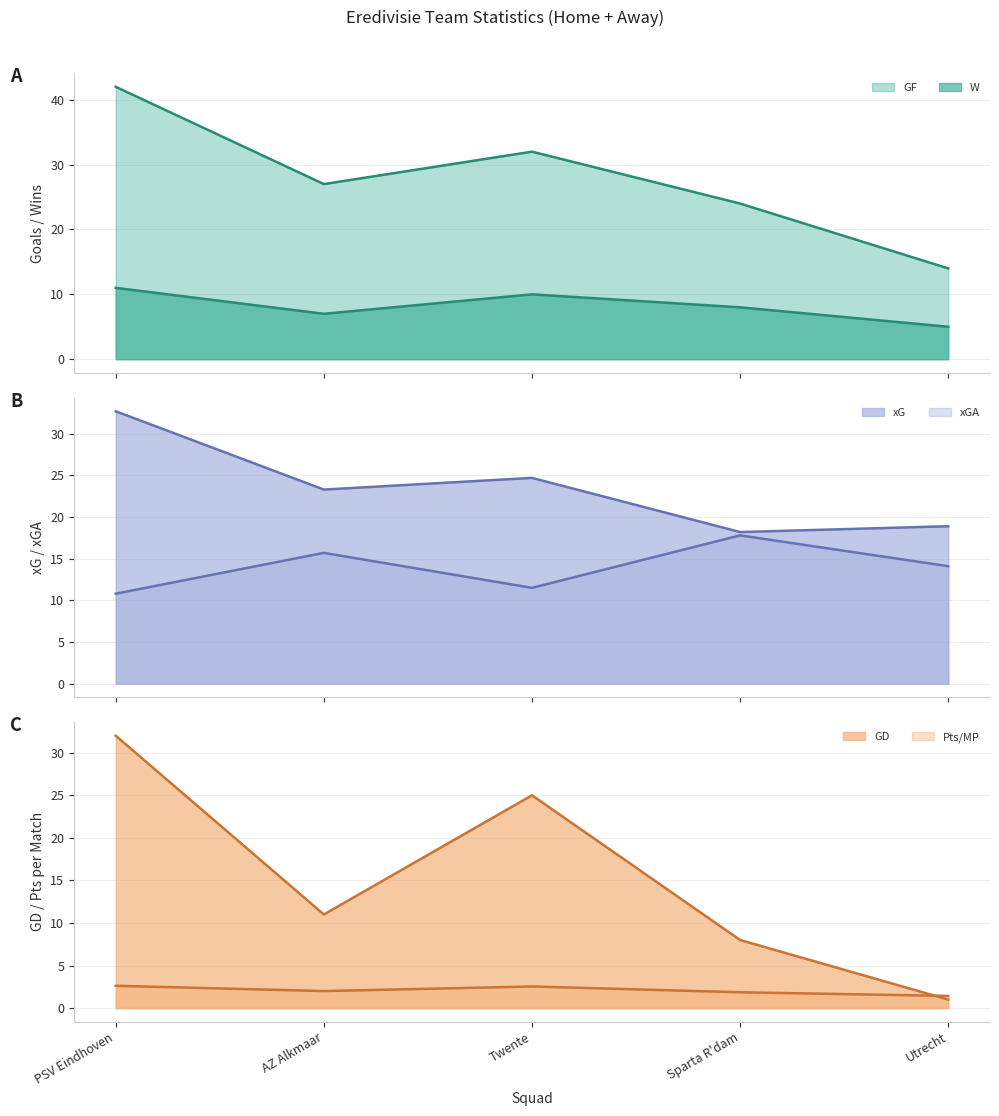

What is the label of the 2nd point from the left?

AZ Alkmaar